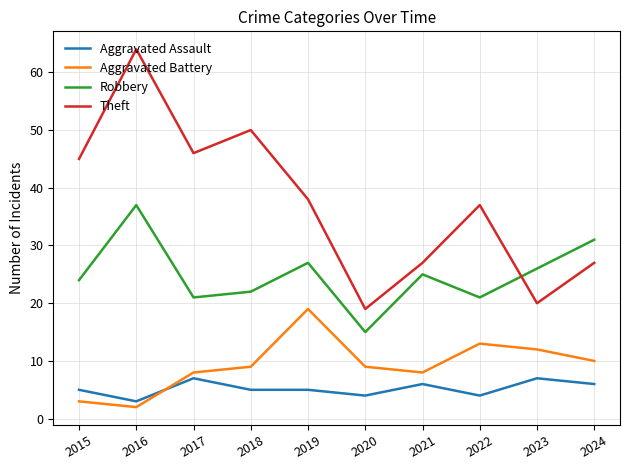

True or false: Aggravated Assault and Robbery cross at least once.

False